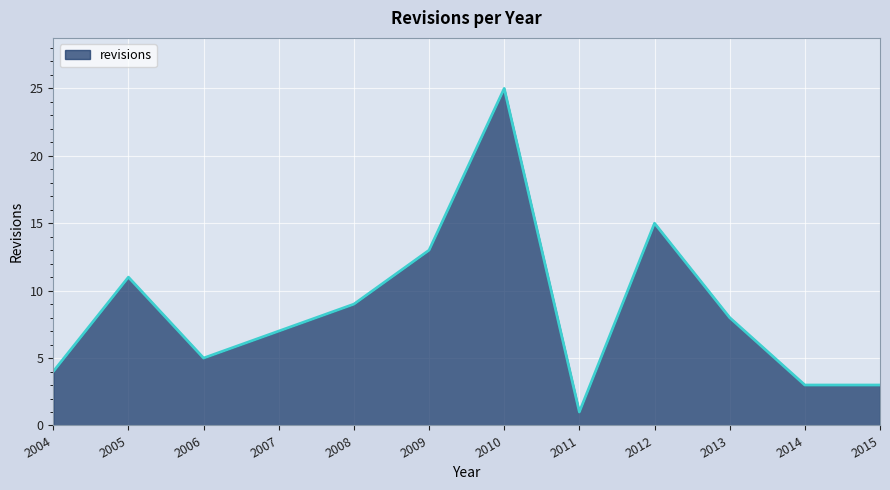

Does the chart display data point markers on the line(s)?

No